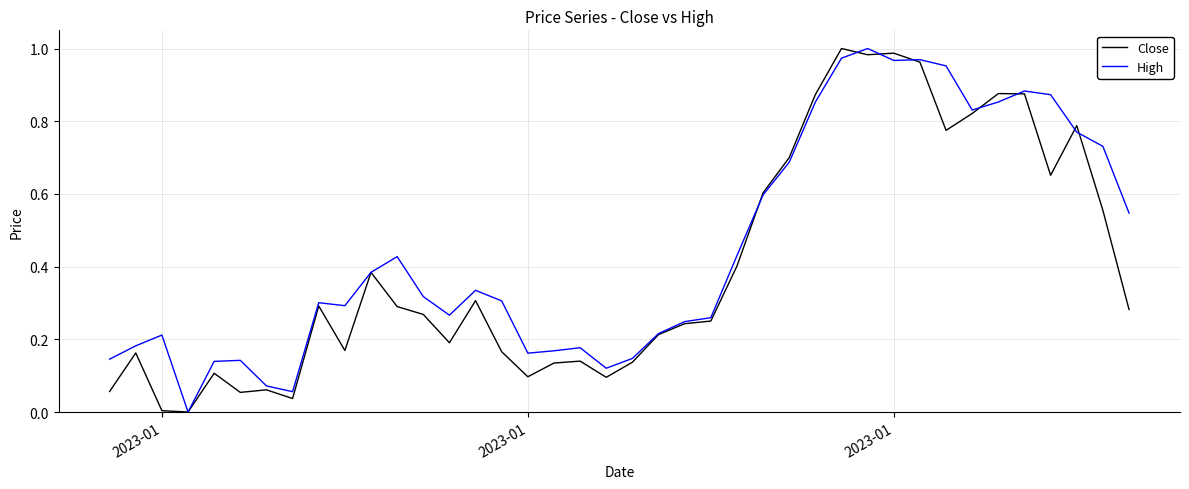

List the series in order of their overall mean, lowest first.

Close, High